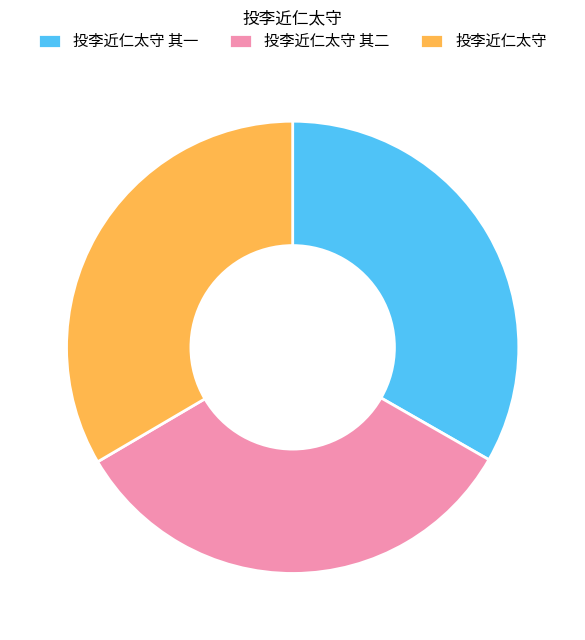

Combined, do 投李近仁太守 其二 and 投李近仁太守 account for over 50%?

Yes